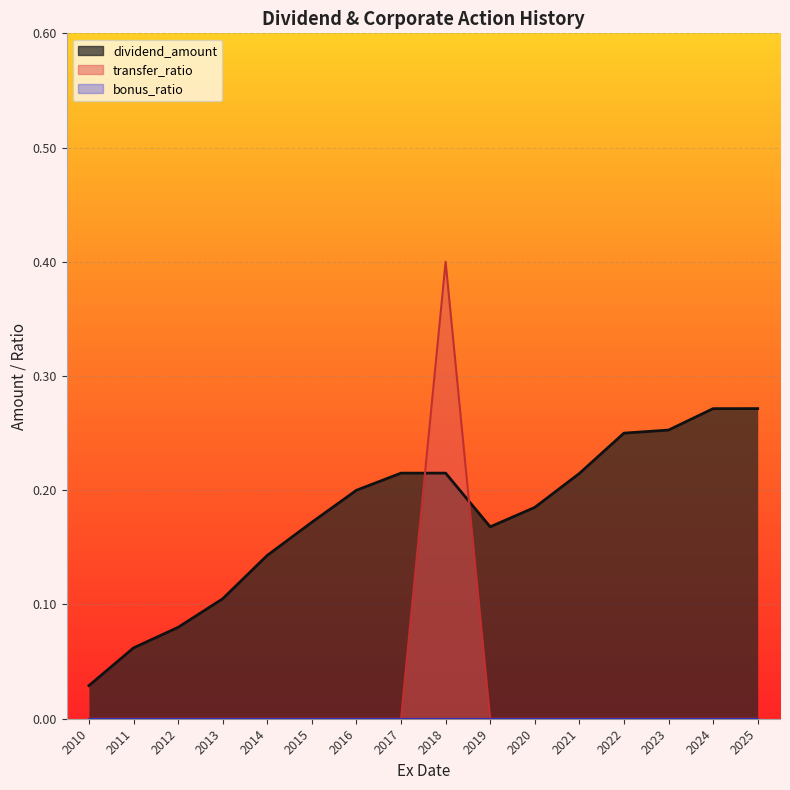

Which series has the largest range (max minus min)?

transfer_ratio